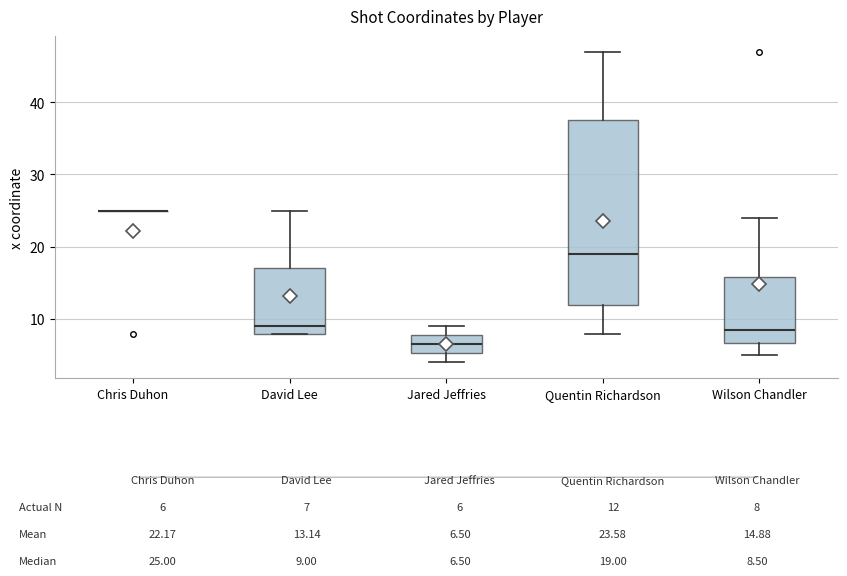

Reading left to right, read every box against the y-axis: the position of its median line, the range the box covers, and the ends of its whiskers. The values are not printed on the chart, so give them approximately, as read against the axis.

Chris Duhon: box collapsed to a line at 25, whiskers 25 to 25
David Lee: median 9, box 8 to 17, whiskers 8 to 25
Jared Jeffries: median 7, box 5 to 8, whiskers 4 to 9
Quentin Richardson: median 19, box 12 to 38, whiskers 8 to 47
Wilson Chandler: median 9, box 7 to 16, whiskers 5 to 24